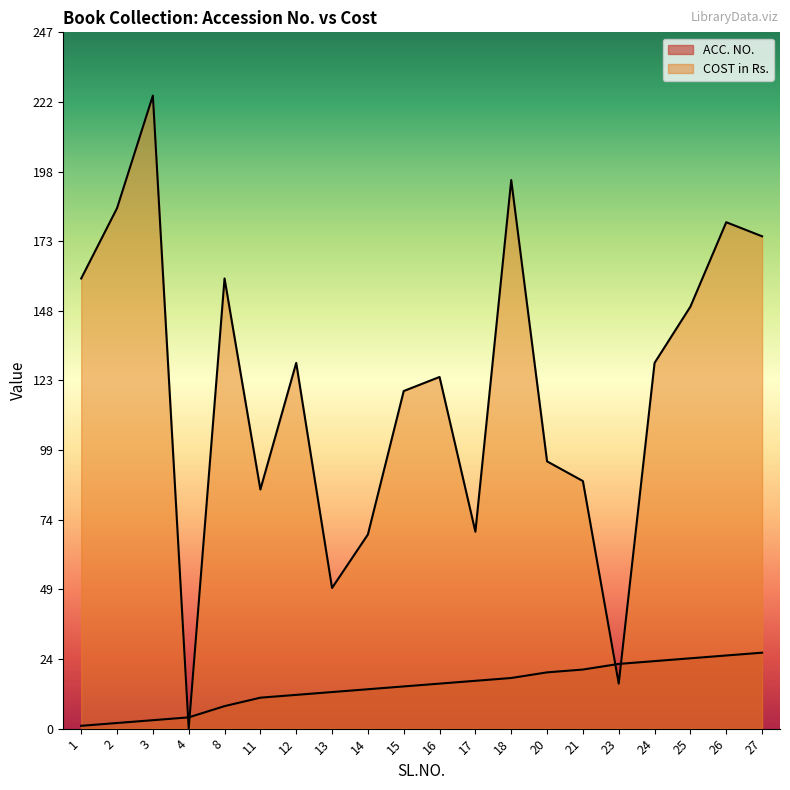

The value of ACC. NO. at 23 is 23. True or false?

True